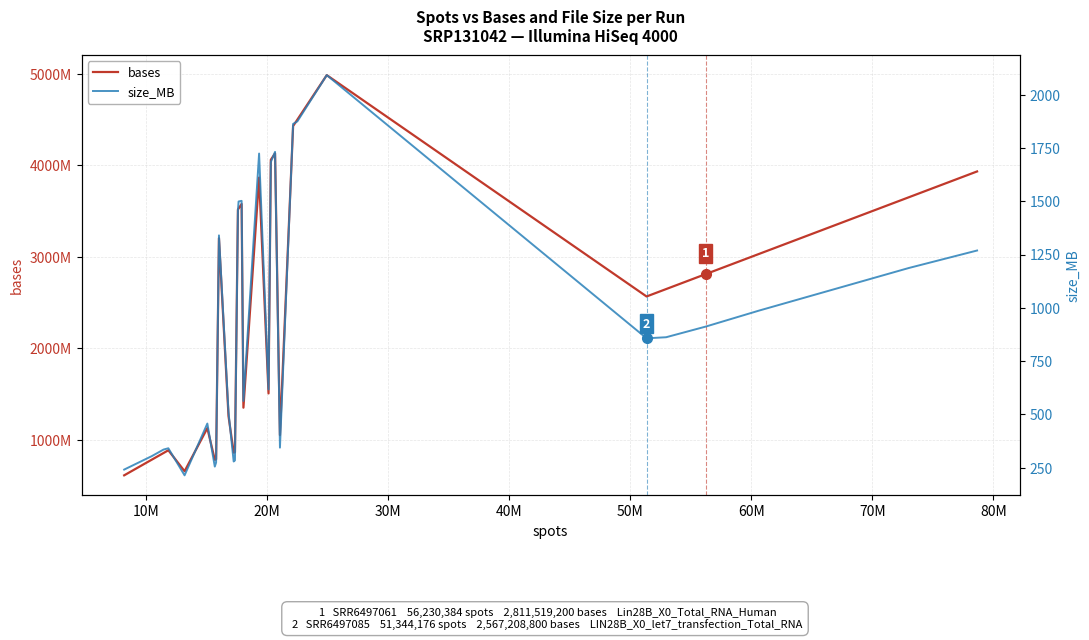

Is the value of bases at 80M greater than the value of size_MB at 28?

Yes